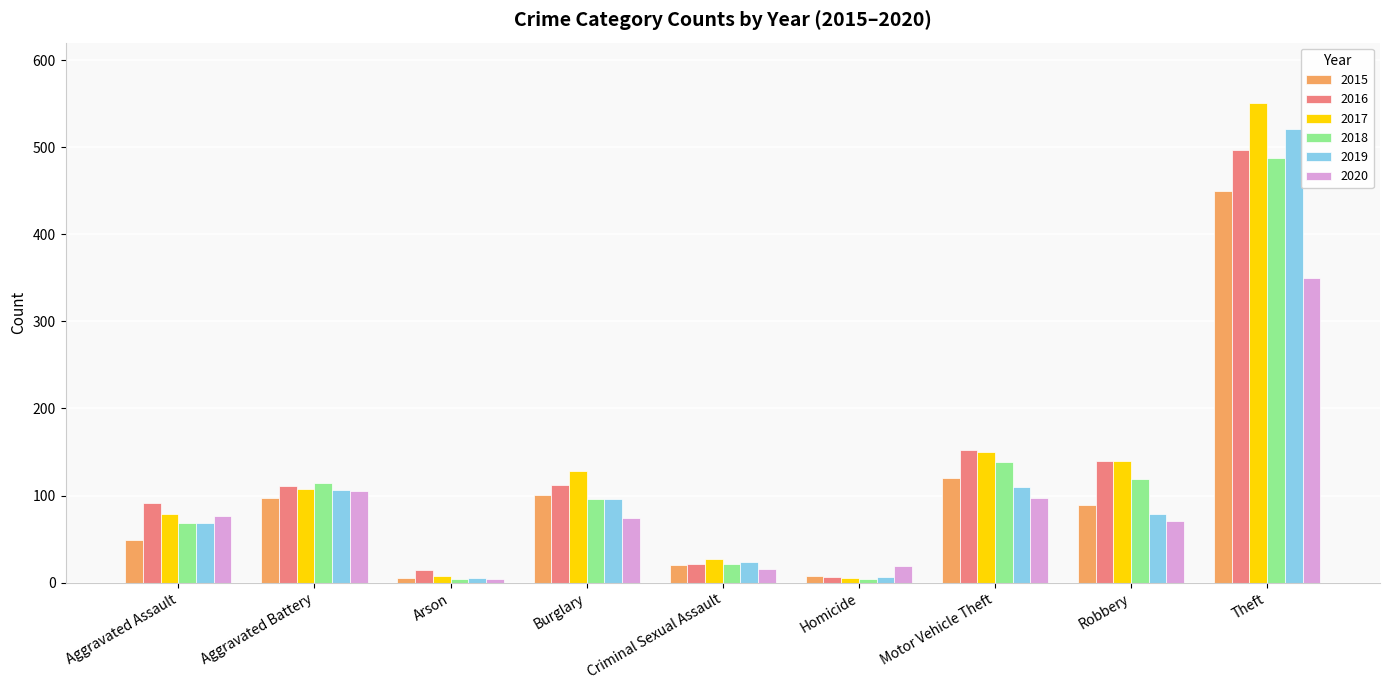

What are all the series names shown in the legend?

2015, 2016, 2017, 2018, 2019, 2020